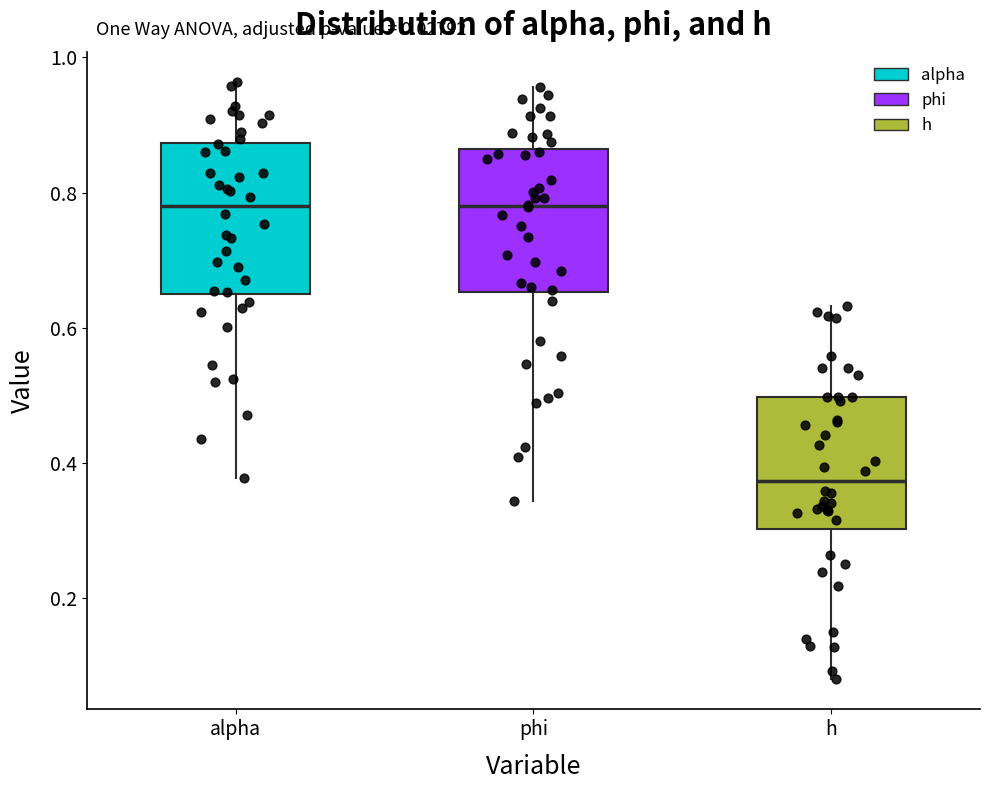

Where does the median line of the box for phi sit on the y-axis? The values are not printed on the chart, so give them approximately, as read against the axis.

0.78